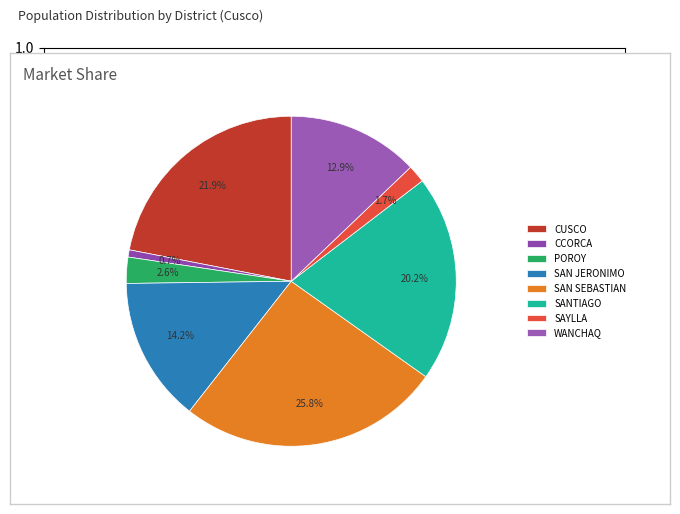

To the nearest percent, what portion does SAYLLA represent?

2%